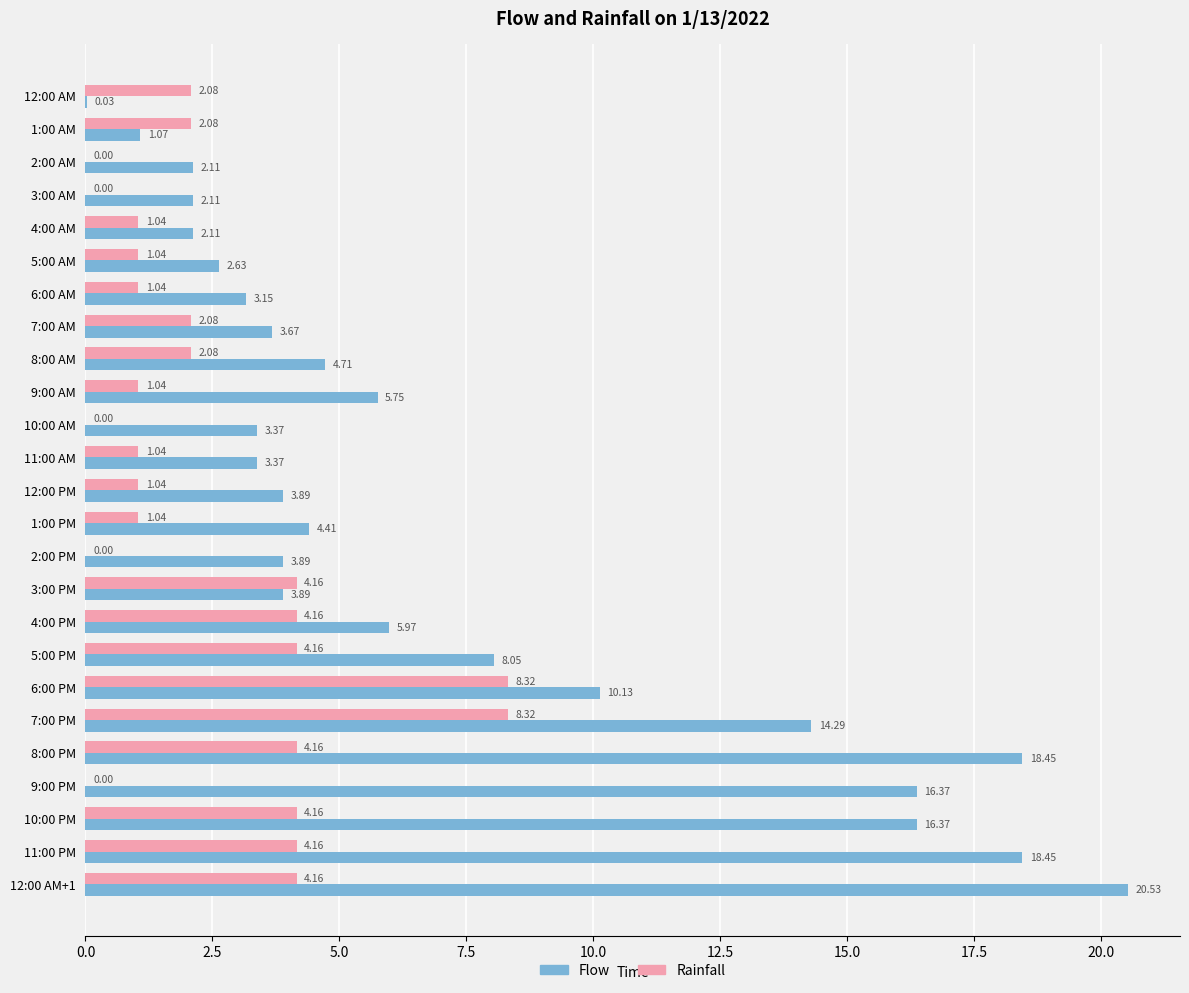

How many positive values does the Rainfall series have?

20